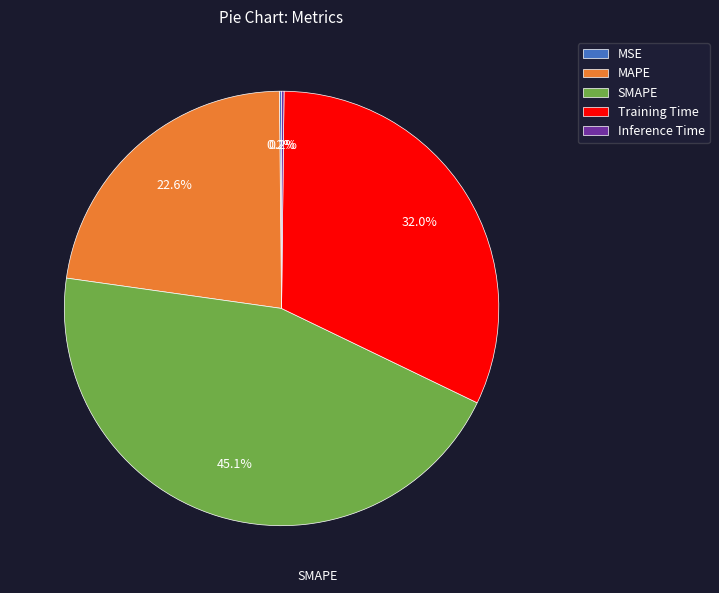

To the nearest percent, what is the difference between the Training Time and SMAPE slice percentages?

13%